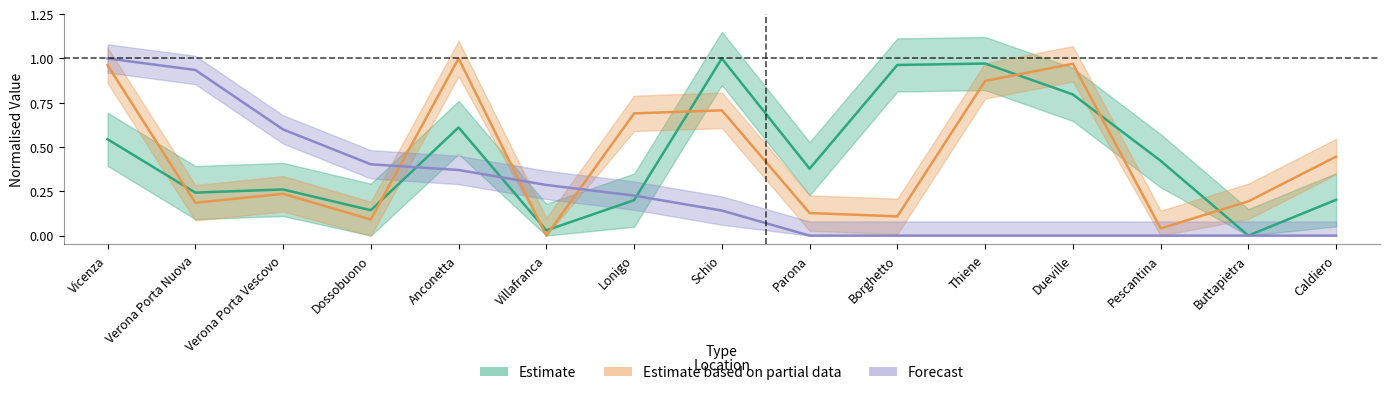

The value of Score (Forecast) at Thiene is 0.0. True or false?

True